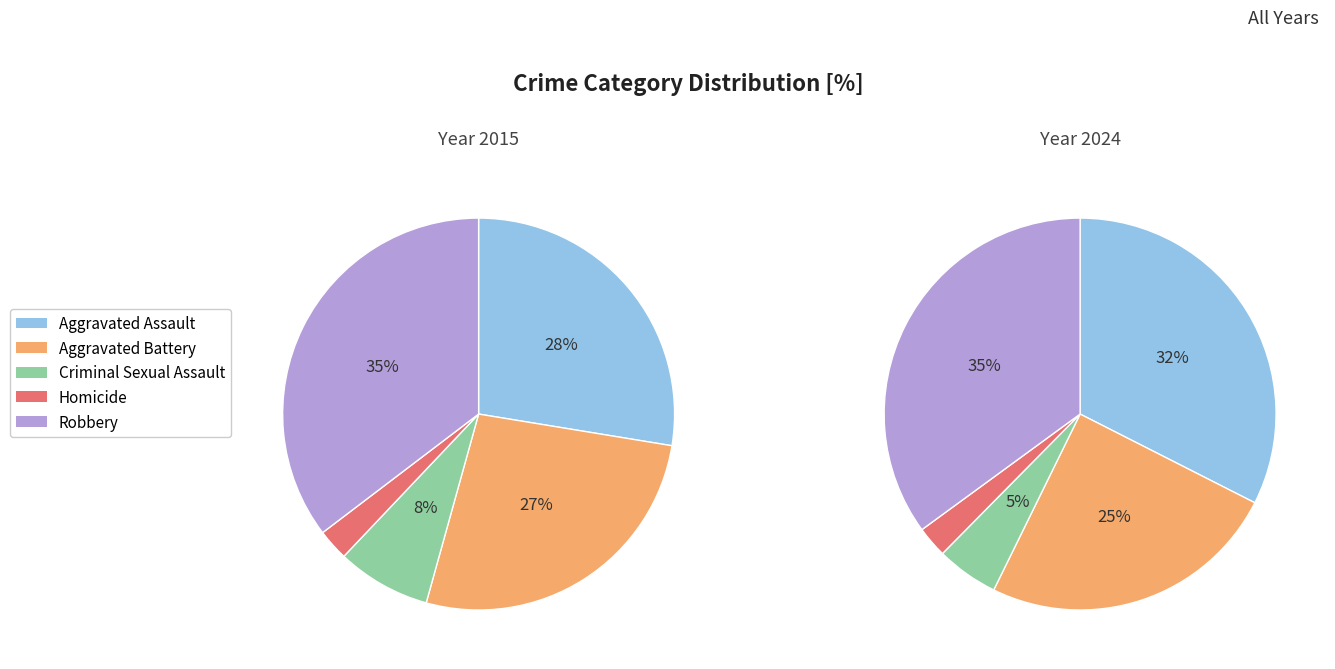

Does Aggravated Battery represent more than half of the total?

No